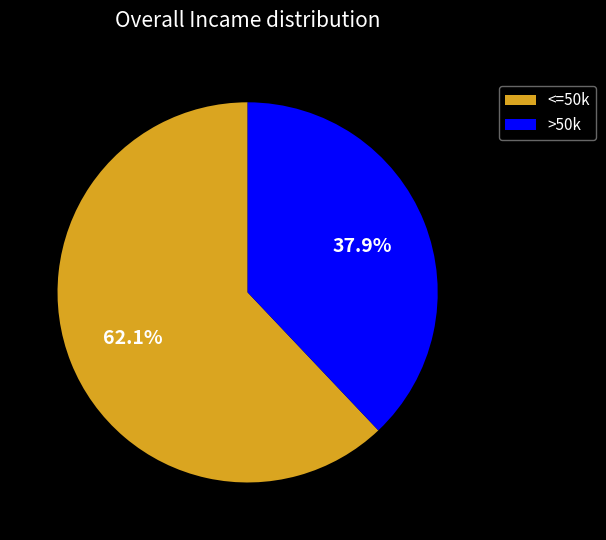

Which category has the smallest portion of the pie?

>50k